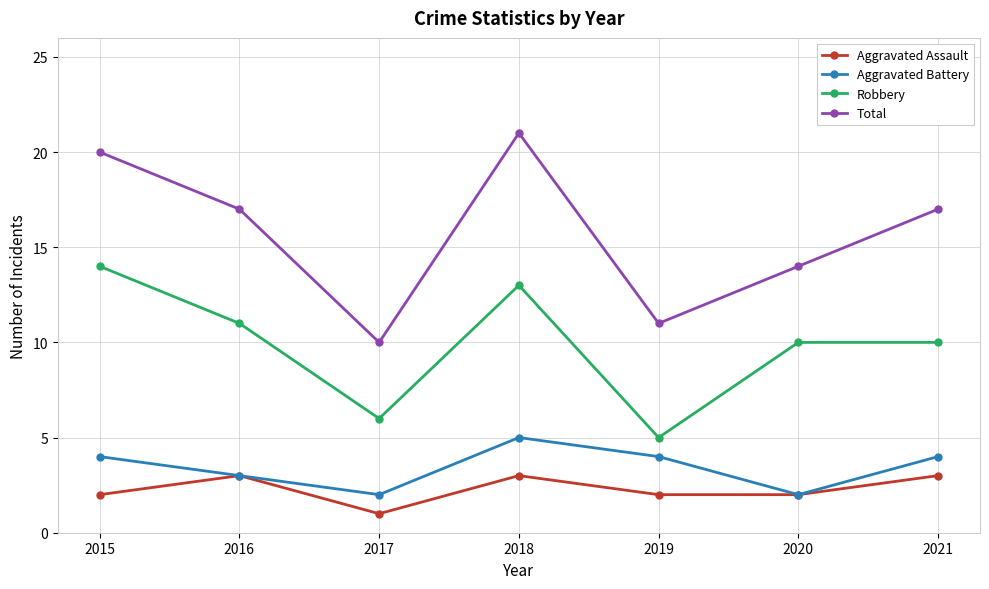

Reading right to left, list all the values displayed in this chart.

Aggravated Assault: 2021=3	2020=2	2019=2	2018=3	2017=1	2016=3	2015=2
Aggravated Battery: 2021=4	2020=2	2019=4	2018=5	2017=2	2016=3	2015=4
Robbery: 2021=10	2020=10	2019=5	2018=13	2017=6	2016=11	2015=14
Total: 2021=17	2020=14	2019=11	2018=21	2017=10	2016=17	2015=20